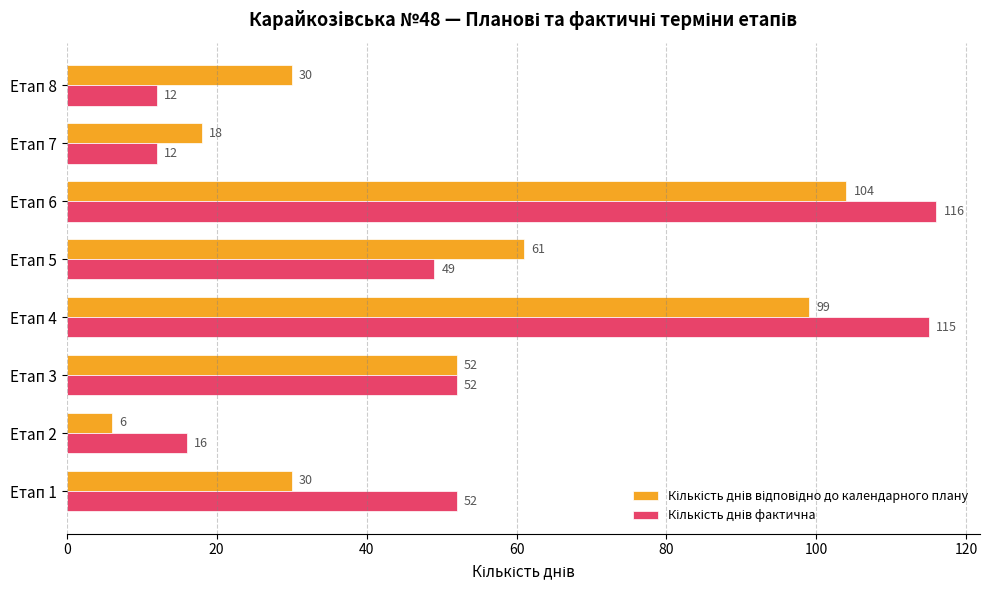

What is the spread (max minus min) of values at Етап 2?

10